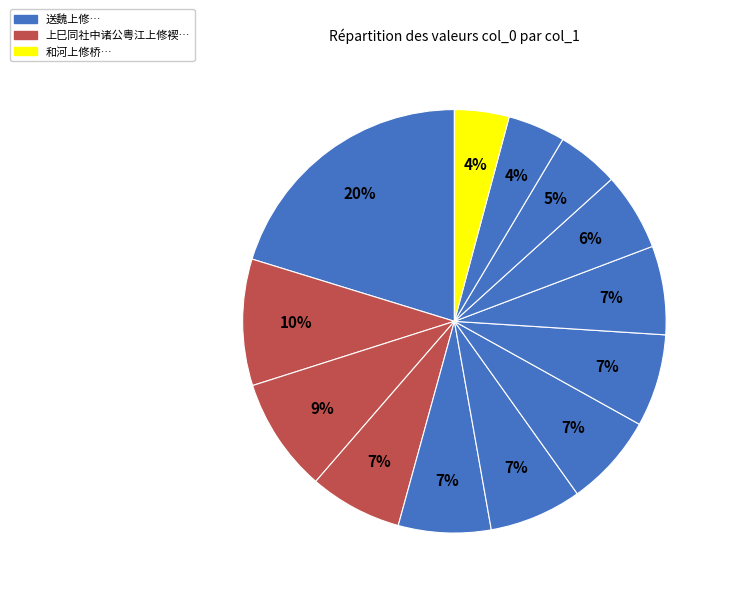

Does any single category account for the majority?

No